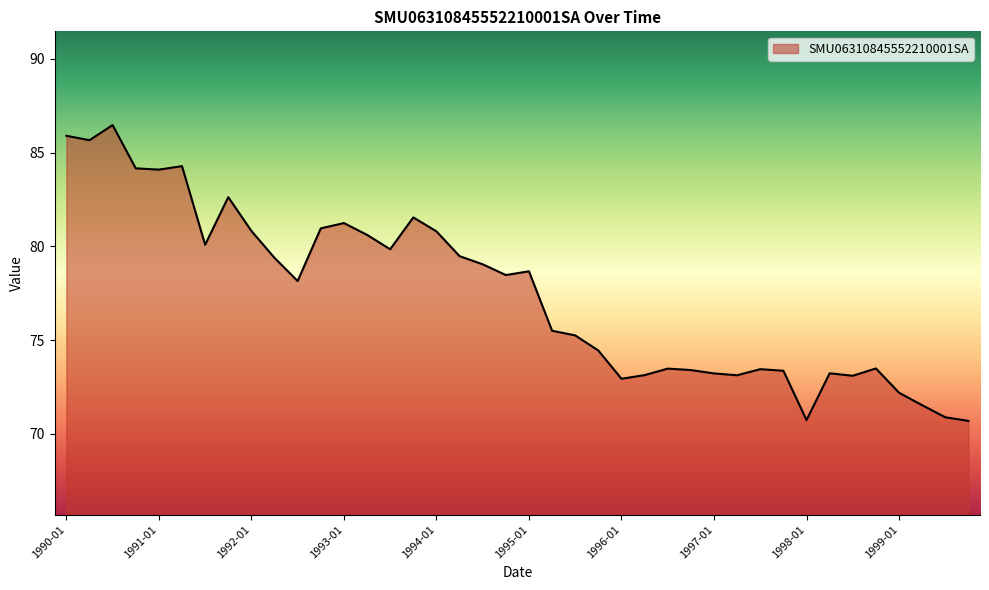

What is the difference between the maximum and minimum values?

15.8